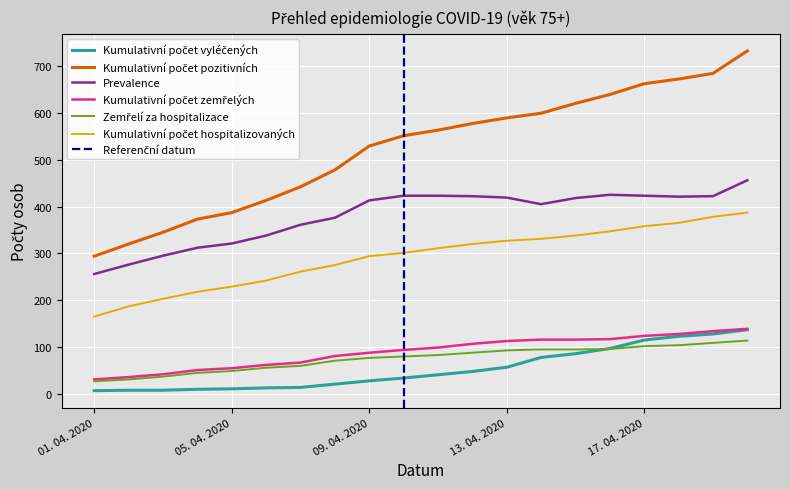

True or false: Kumulativní počet hospitalizovaných and Kumulativní počet pozitivních intersect in this chart.

False